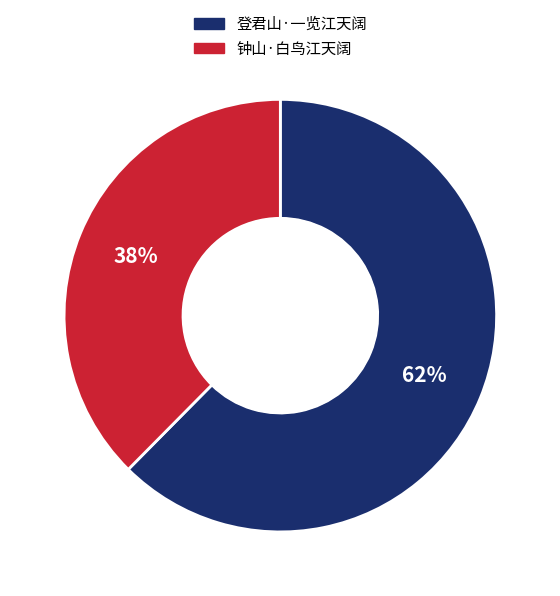

Rank the categories by value from highest to lowest.

登君山·一览江天阔, 钟山·白鸟江天阔